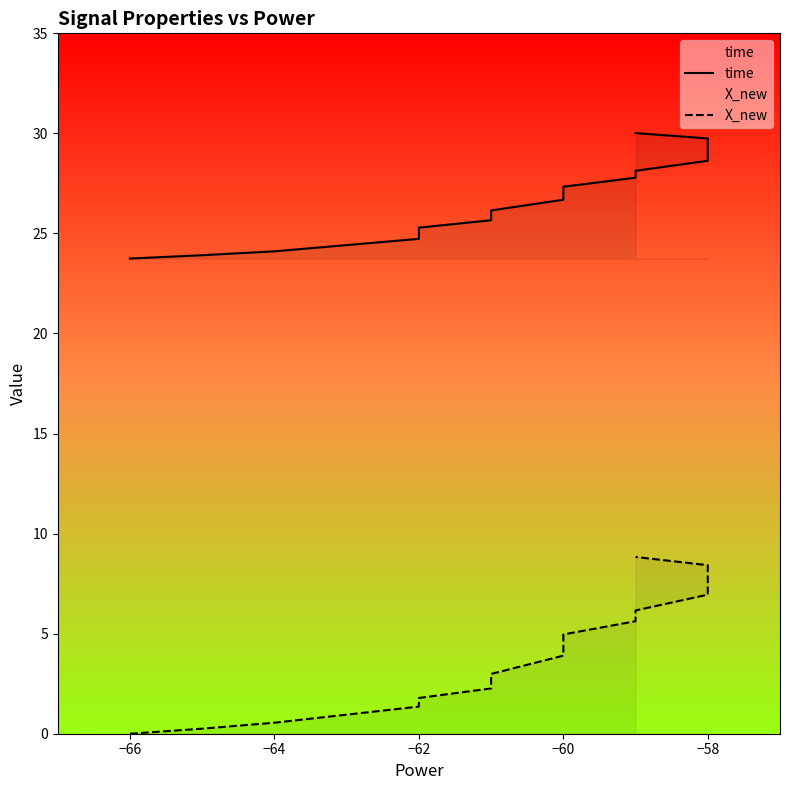

What is the difference between the maximum and minimum values in the time series?

6.3